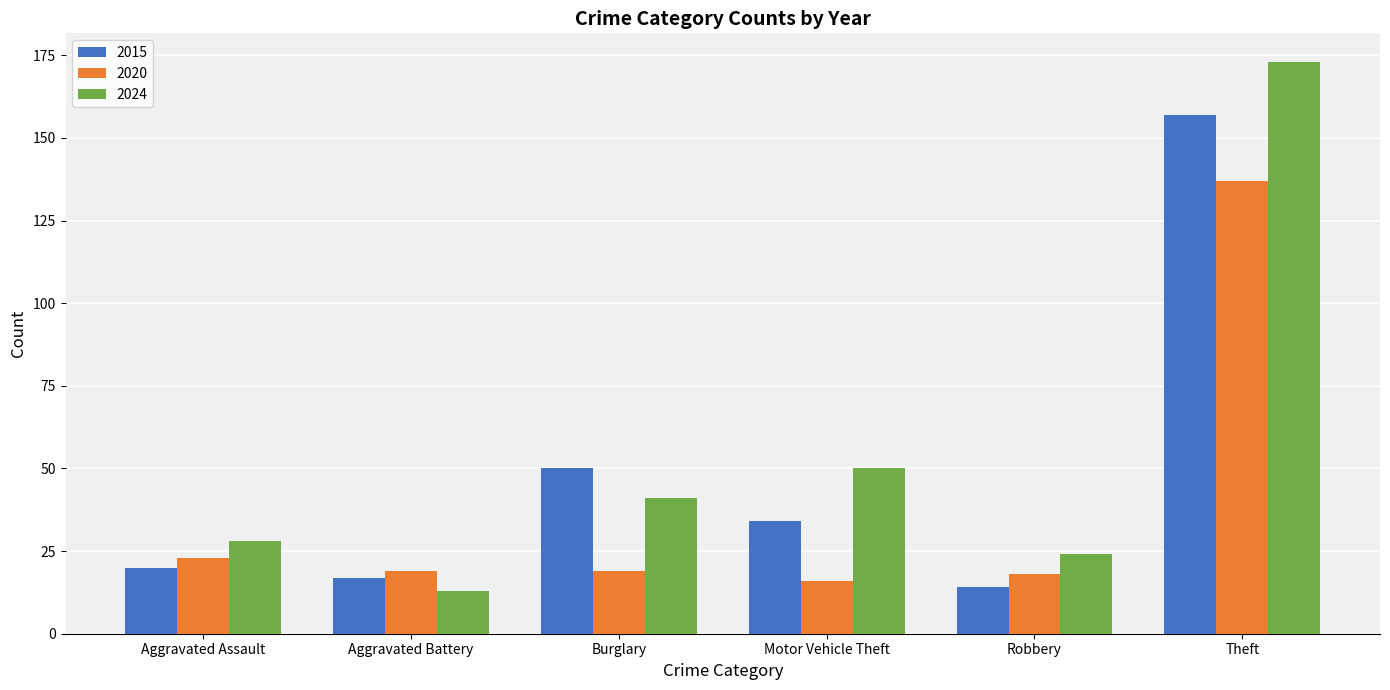

True or false: 2024 has a value of 26 at Motor Vehicle Theft.

False